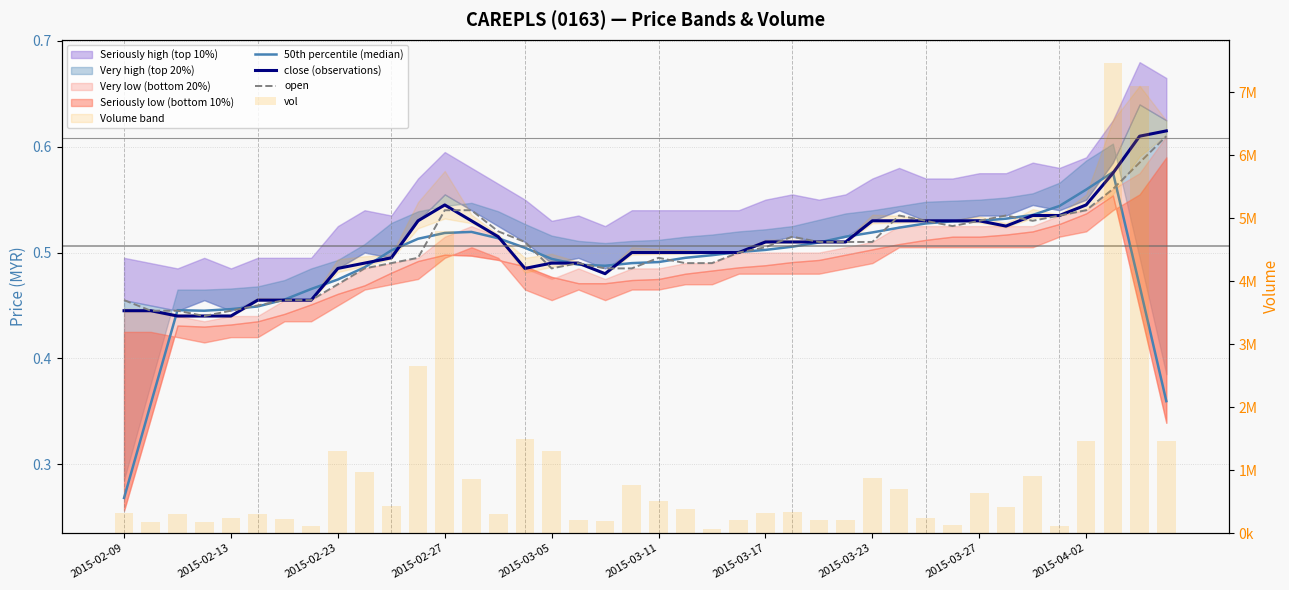

Where is 50th percentile (median) nearest to the value 0?

2015-02-09